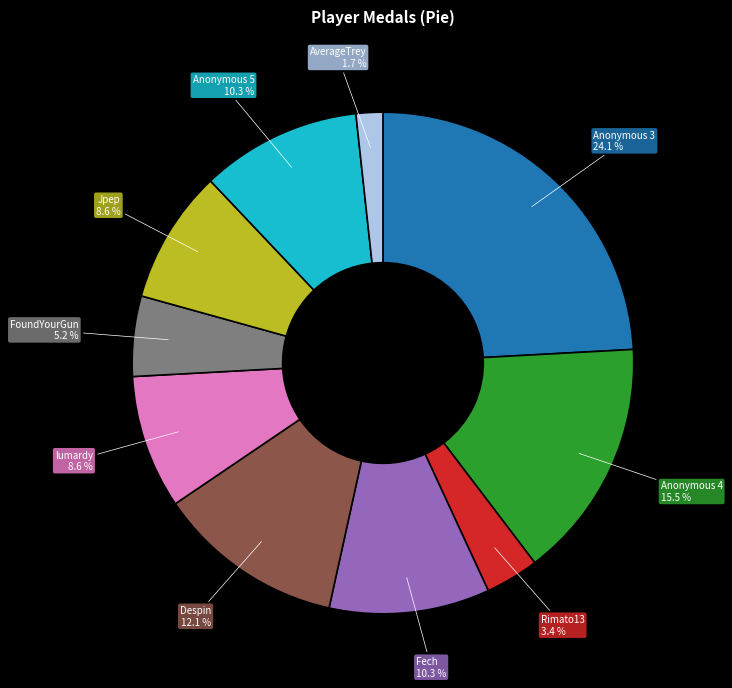

Which slice is the largest?

Anonymous 3